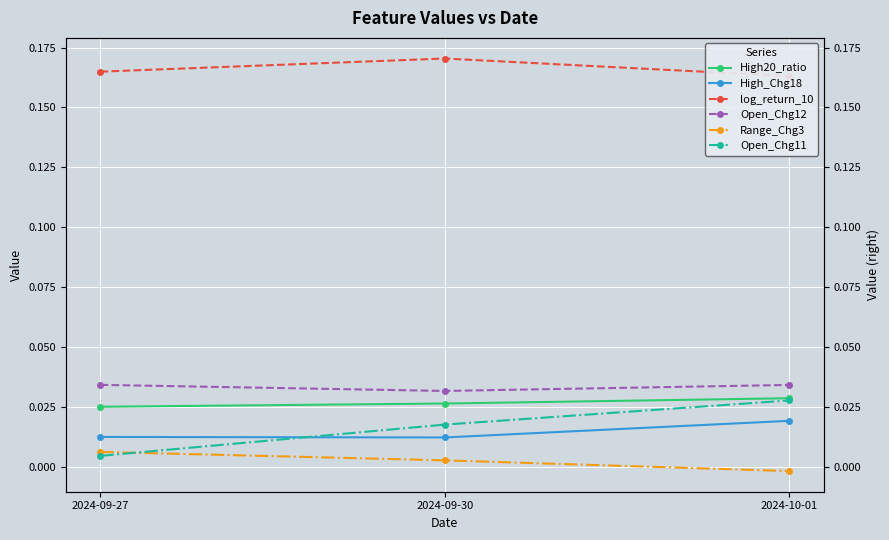

Reading left to right, what are all the values shown in this chart?

High20_ratio: 2024-09-27=0.0	2024-09-30=0.0	2024-10-01=0.0
High_Chg18: 2024-09-27=0.0	2024-09-30=0.0	2024-10-01=0.0
log_return_10: 2024-09-27=0.2	2024-09-30=0.2	2024-10-01=0.2
Open_Chg12: 2024-09-27=0.0	2024-09-30=0.0	2024-10-01=0.0
Range_Chg3: 2024-09-27=0.0	2024-09-30=0.0	2024-10-01=-0.0
Open_Chg11: 2024-09-27=0.0	2024-09-30=0.0	2024-10-01=0.0